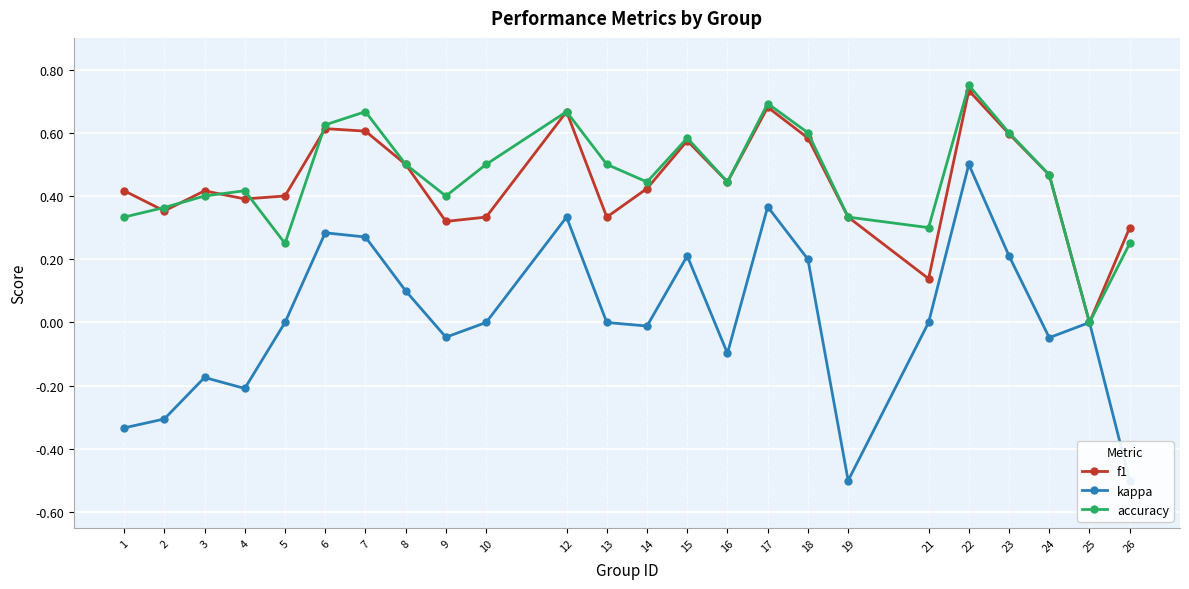

List the labels in order of accuracy value, smallest first.

25, 5, 26, 21, 1, 19, 2, 3, 9, 4, 14, 16, 24, 8, 10, 13, 15, 18, 23, 6, 7, 12, 17, 22